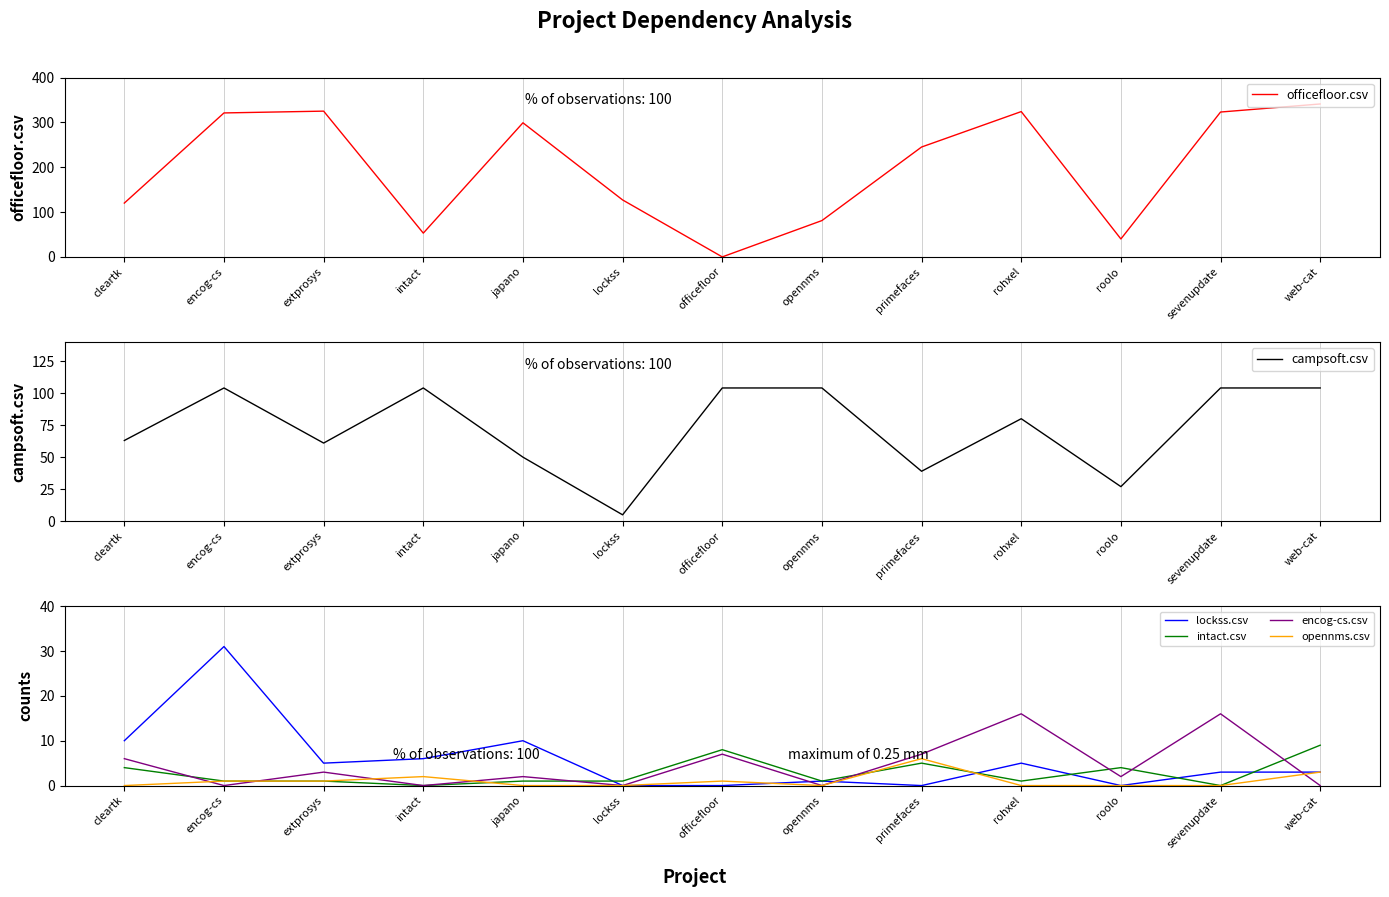

The value of officefloor.csv at cleartk is 120. True or false?

True